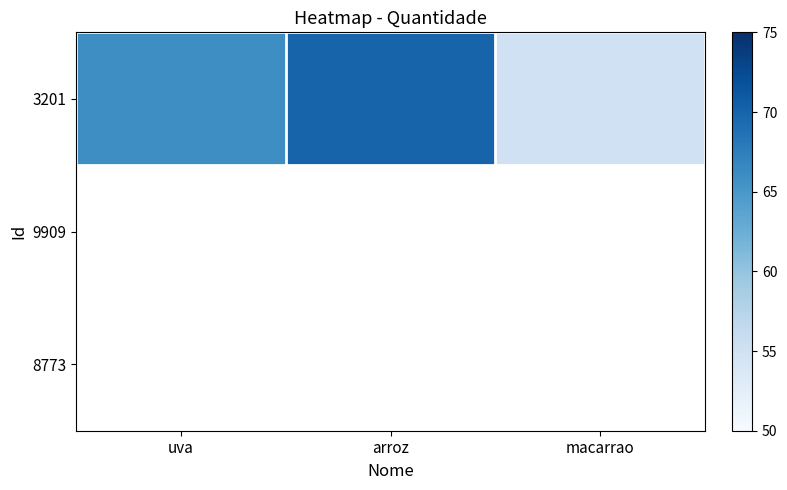

Which has a higher value, macarrao or arroz?

arroz